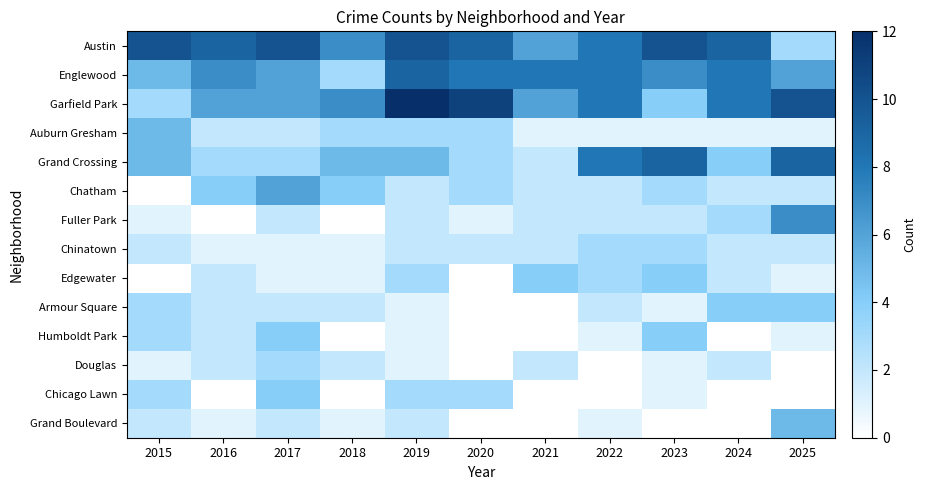

Which series has the largest range (max minus min)?

Garfield Park